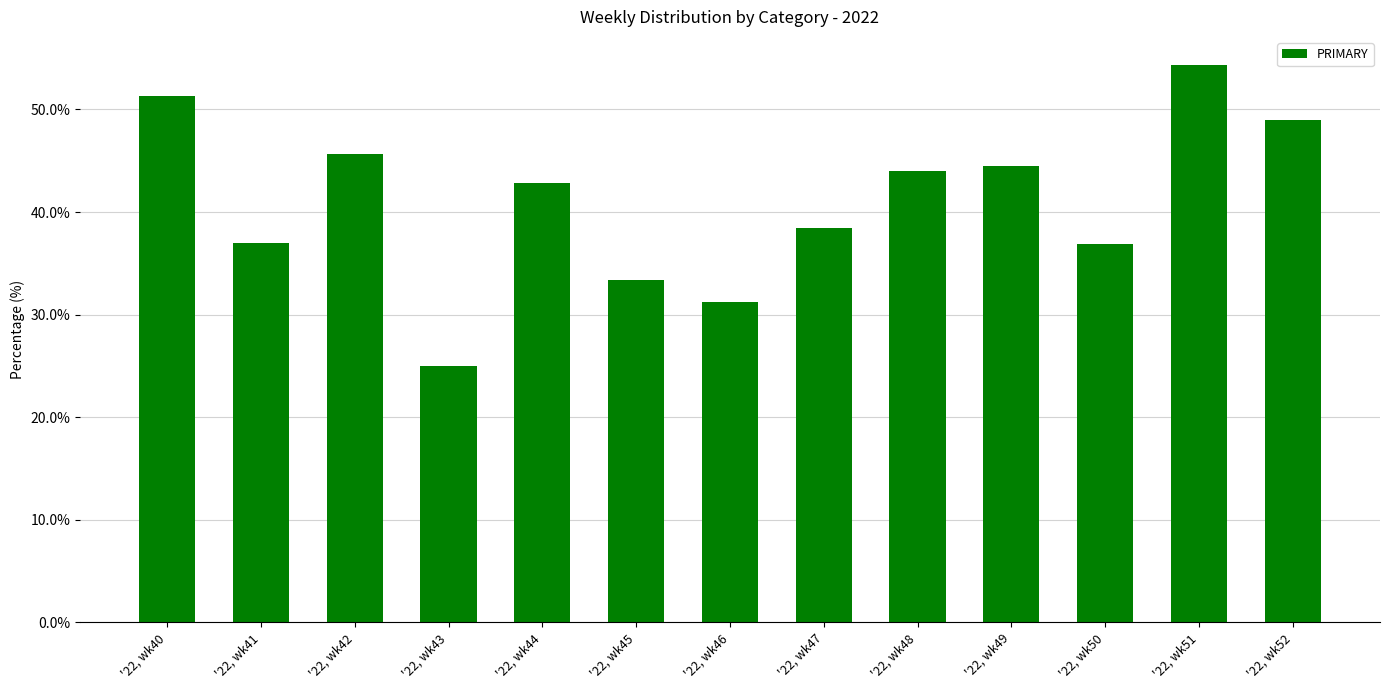

Rank the categories by value from highest to lowest.

'22, wk51, '22, wk40, '22, wk52, '22, wk42, '22, wk49, '22, wk48, '22, wk44, '22, wk47, '22, wk41, '22, wk50, '22, wk45, '22, wk46, '22, wk43